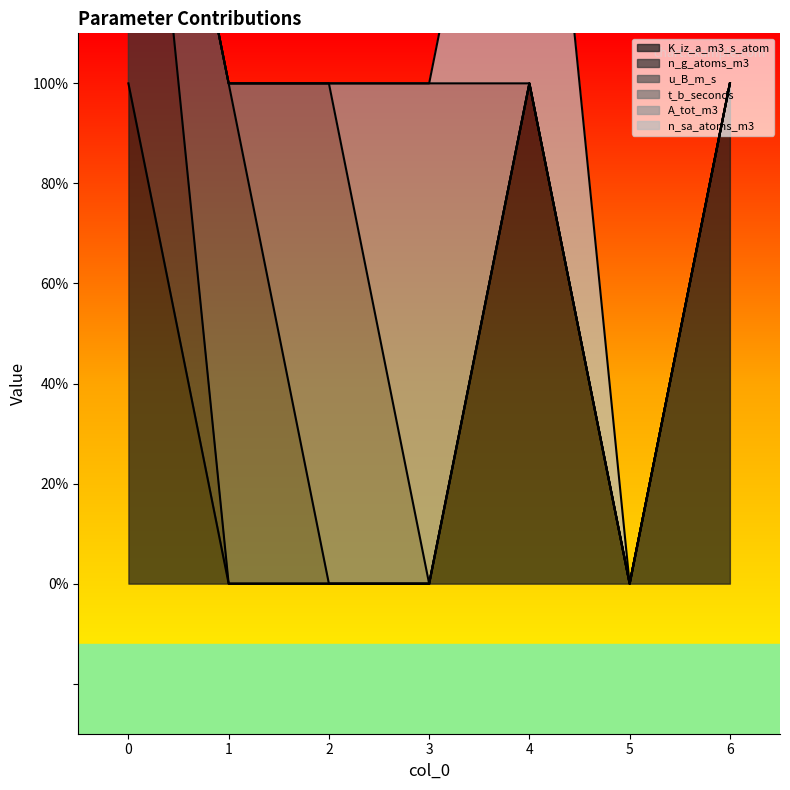

Reading right to left, extract all data points from this chart.

K_iz_a_m3_s_atom: 1	0	1	0	0	0	1
n_g_atoms_m3: 0	0	0	0	0	0	1
u_B_m_s: 0	0	0	0	0	1	0
t_b_seconds: 0	0	0	0	1	0	0
A_tot_m3: 0	0	0	1	0	0	0
n_sa_atoms_m3: 0	0	1	0	0	0	0